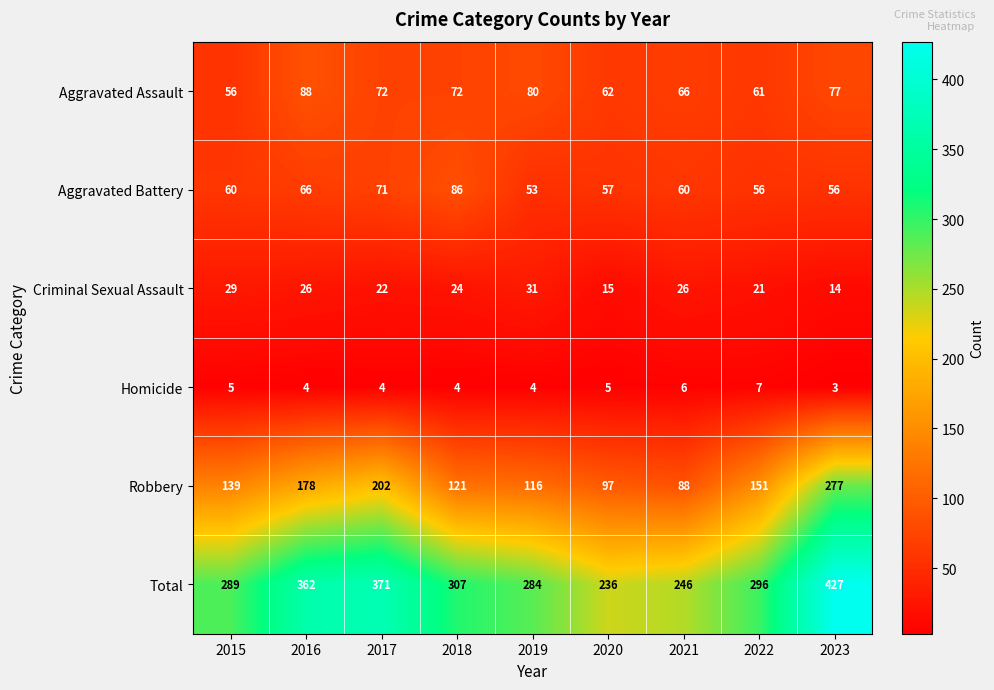

How many distinct data groups are displayed?

6